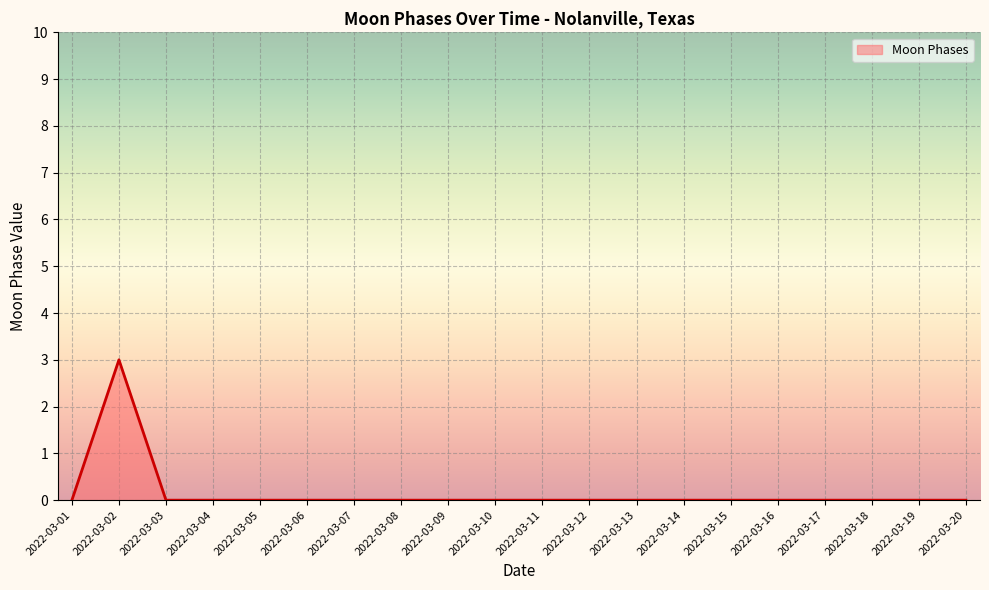

What is the maximum value shown in the chart?

3